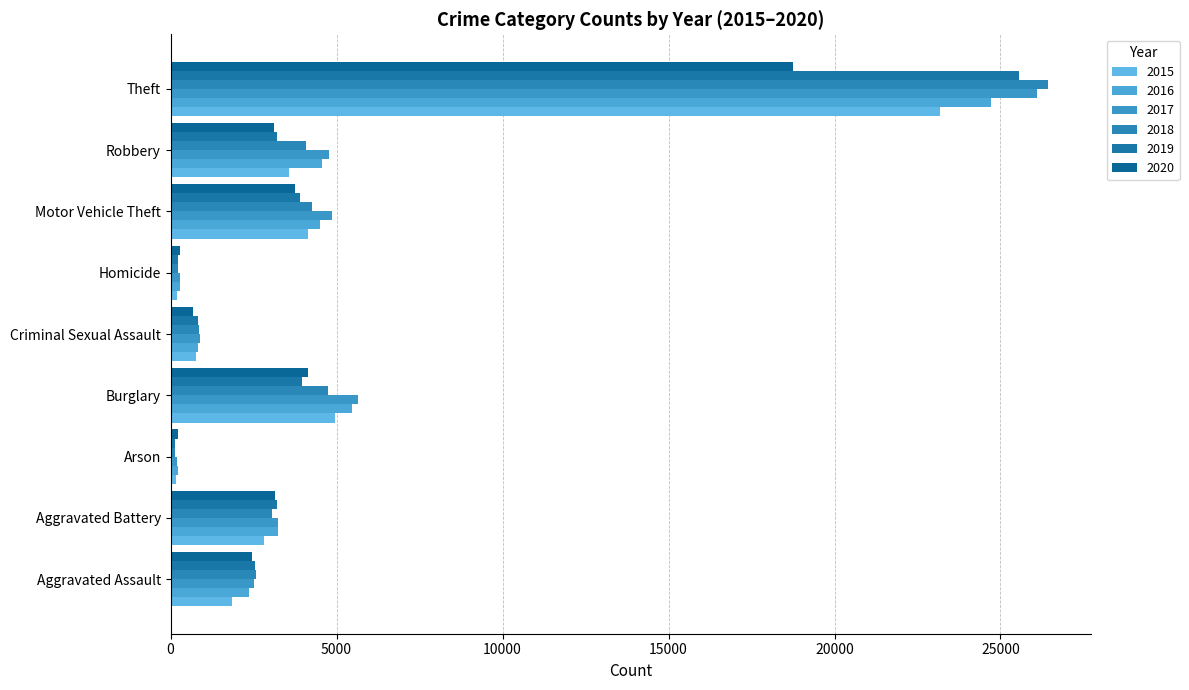

List the labels in order of 2017 value, largest first.

Theft, Burglary, Motor Vehicle Theft, Robbery, Aggravated Battery, Aggravated Assault, Criminal Sexual Assault, Homicide, Arson